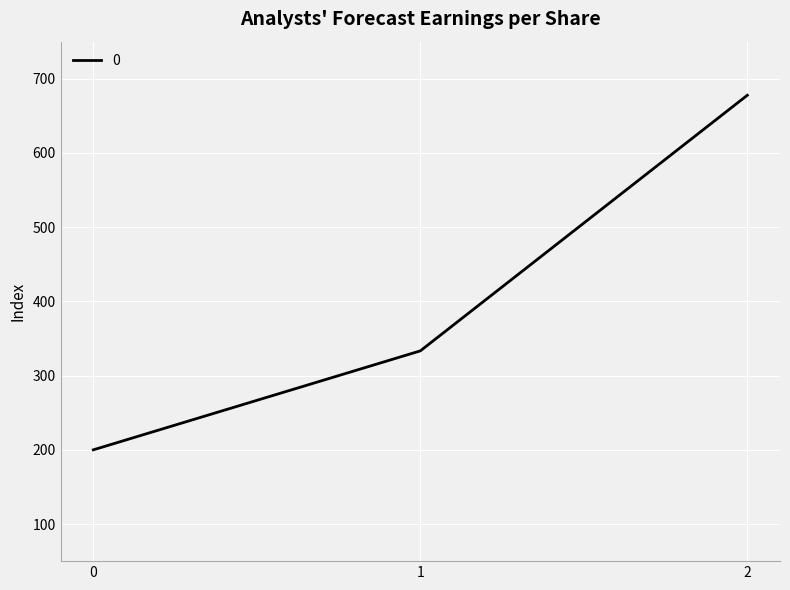

Does the chart display data point markers on the line(s)?

No